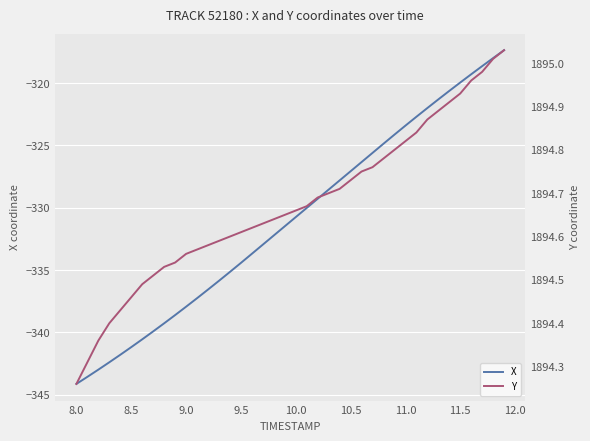

What is the difference between the maximum and minimum values in the X series?

26.8